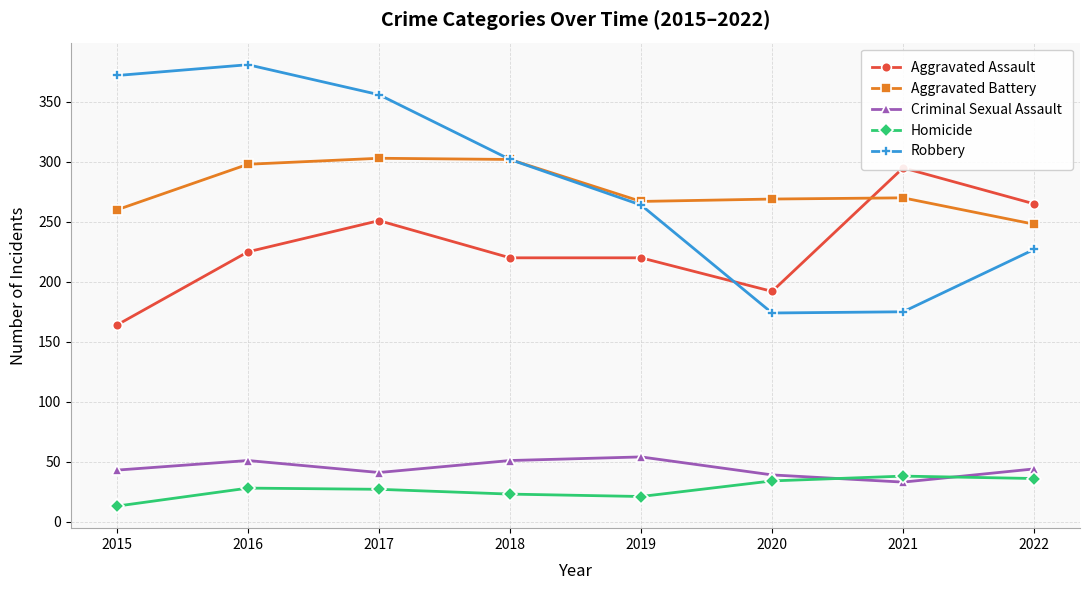

The Robbery series shows 175 at 2021. True or false?

True